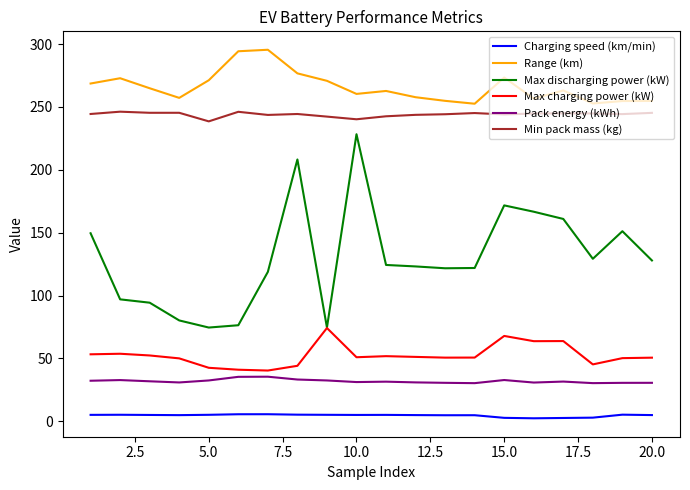

What is the minimum value for Charging speed (km/min)?

2.4